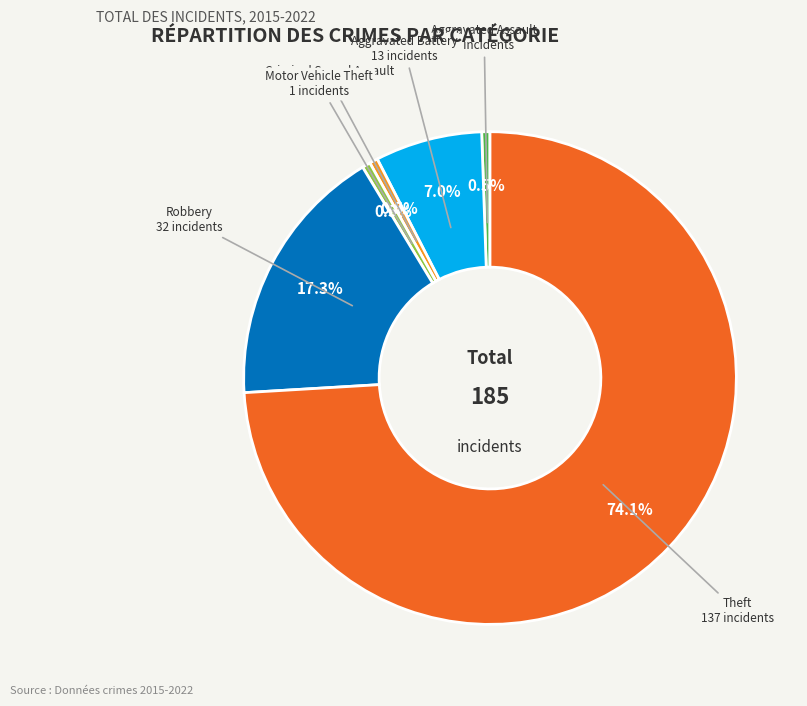

Is there any slice that represents more than half of the pie?

Yes